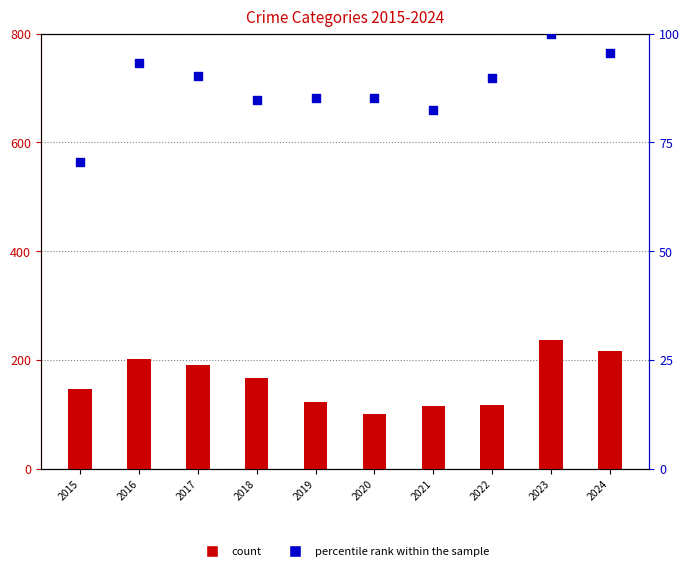

At which category is the sum across all series the highest?

2023